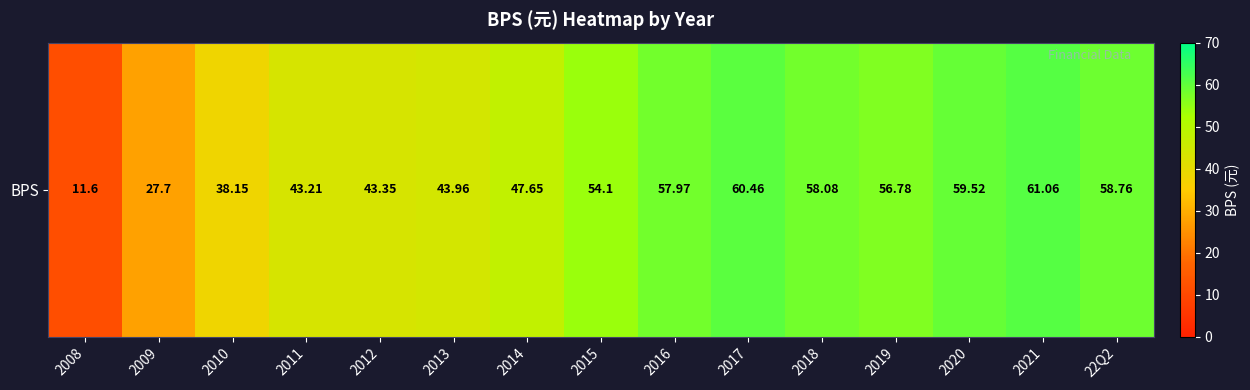

What is the difference between the values at 2015 and 2016?

3.9